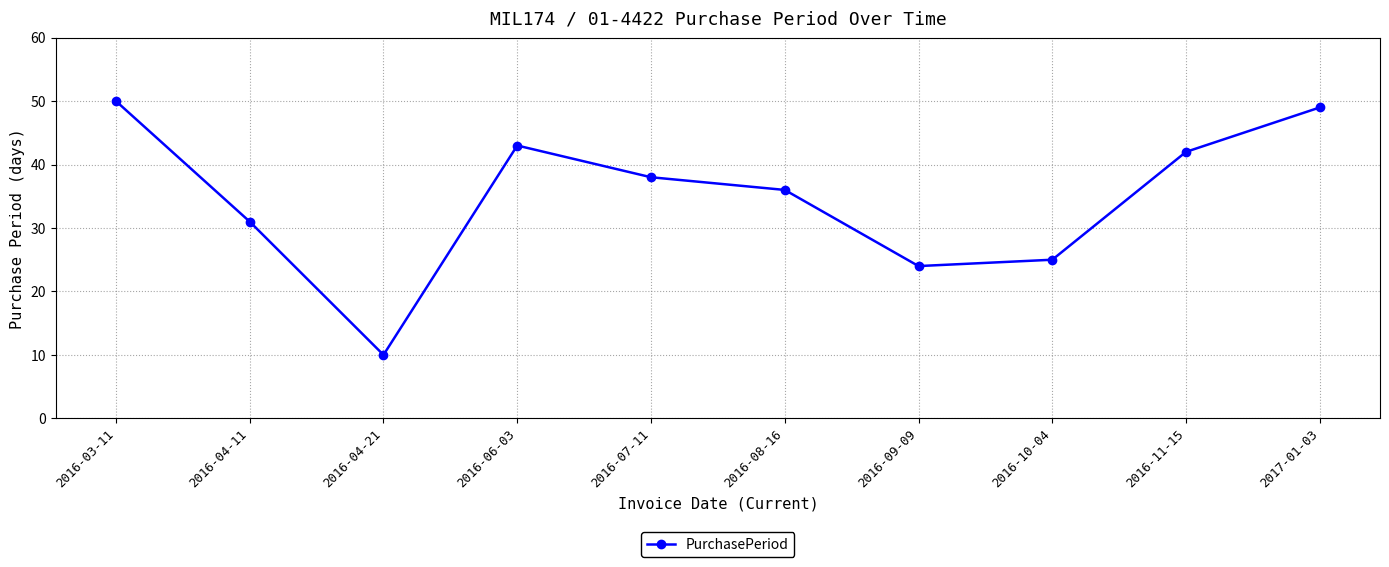

List the labels in order of value, smallest first.

2016-04-21, 2016-09-09, 2016-10-04, 2016-04-11, 2016-08-16, 2016-07-11, 2016-11-15, 2016-06-03, 2017-01-03, 2016-03-11